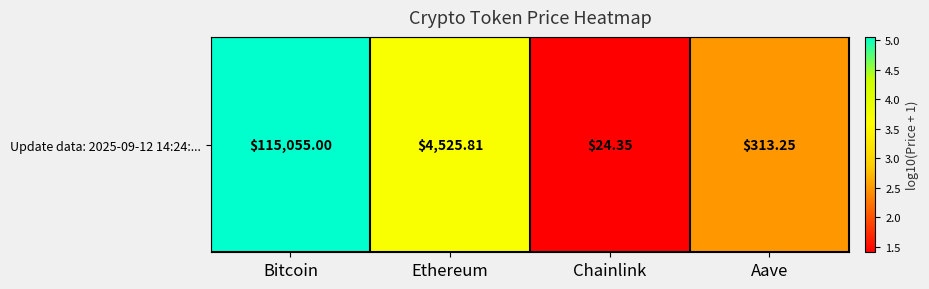

What is the change in value from Ethereum to Aave?

-1.2